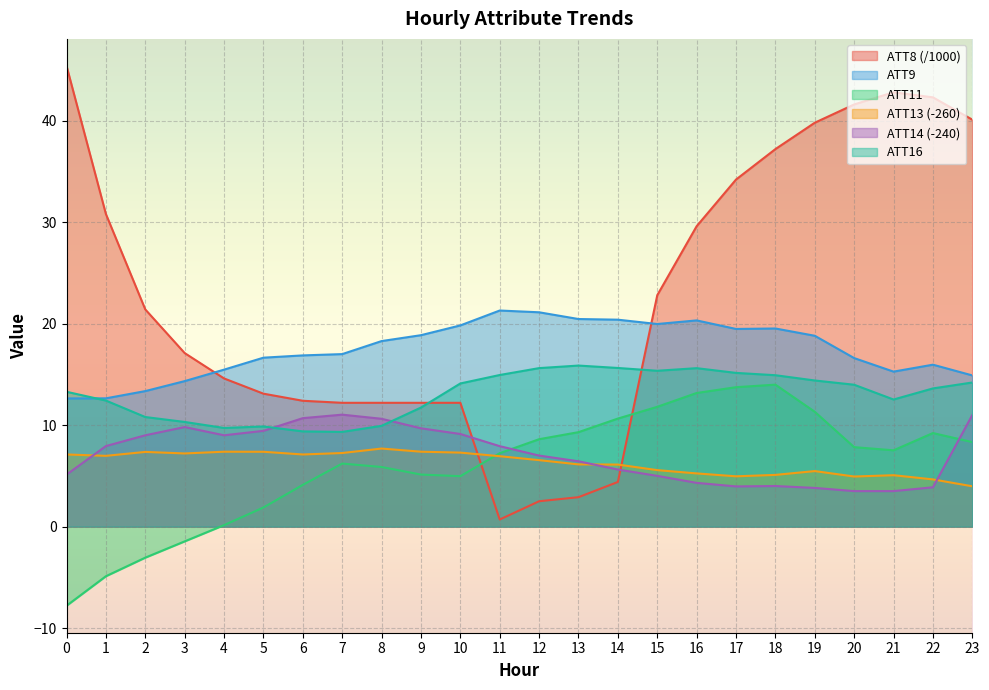

What are all the series names shown in the legend?

ATT8 (/1000), ATT9, ATT11, ATT13 (-260), ATT14 (-240), ATT16